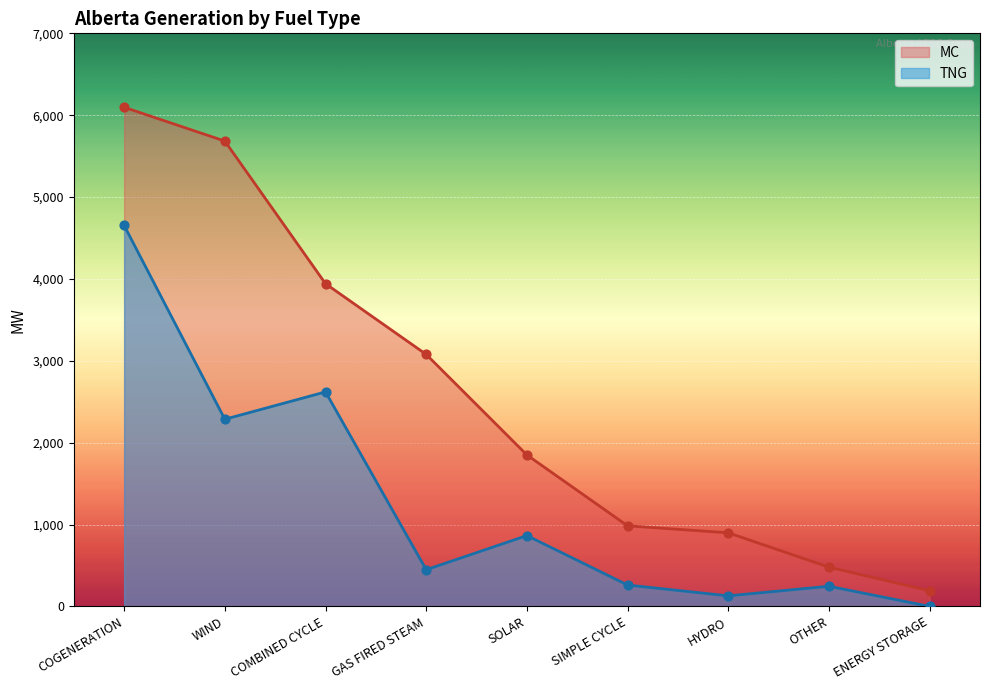

What are all the series names shown in the legend?

MC, TNG